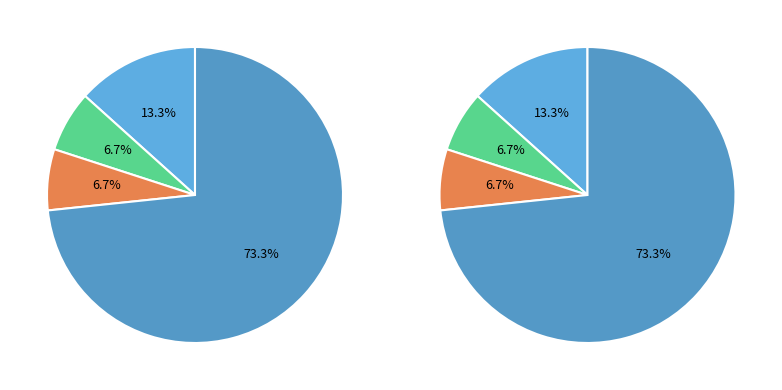

To the nearest percent, what percentage of the pie is Criminal Sexual Assault?

7%